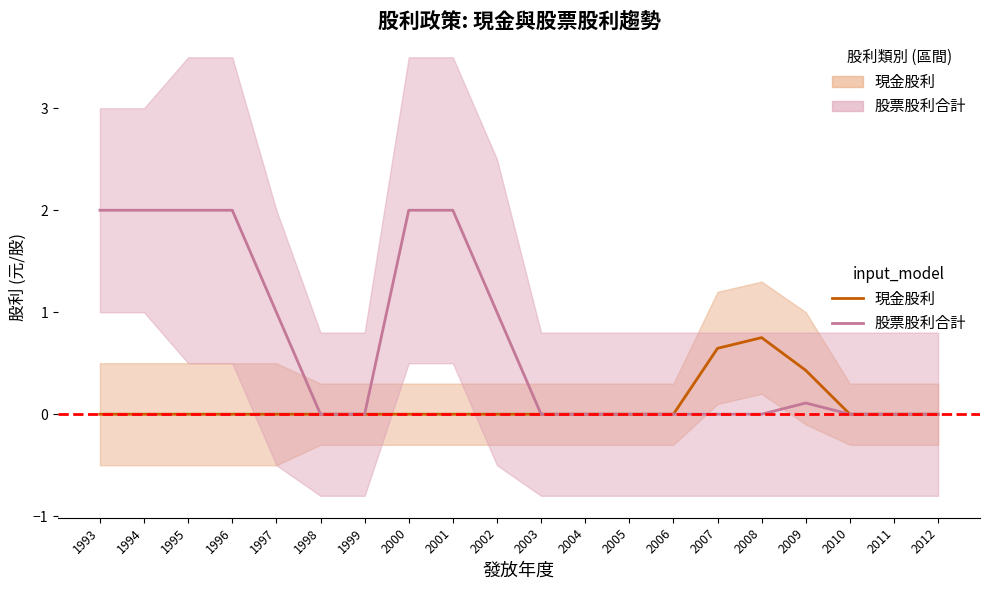

True or false: 股票股利合計 and 現金股利 cross at least once.

False